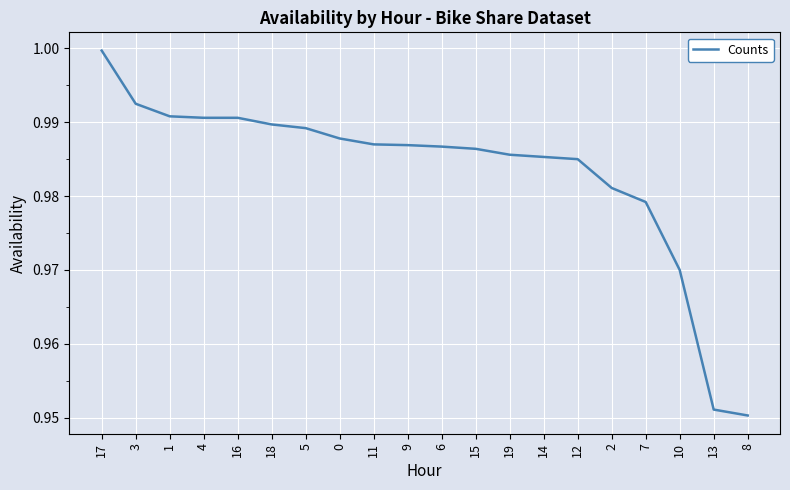

What position from the left is 9?

10